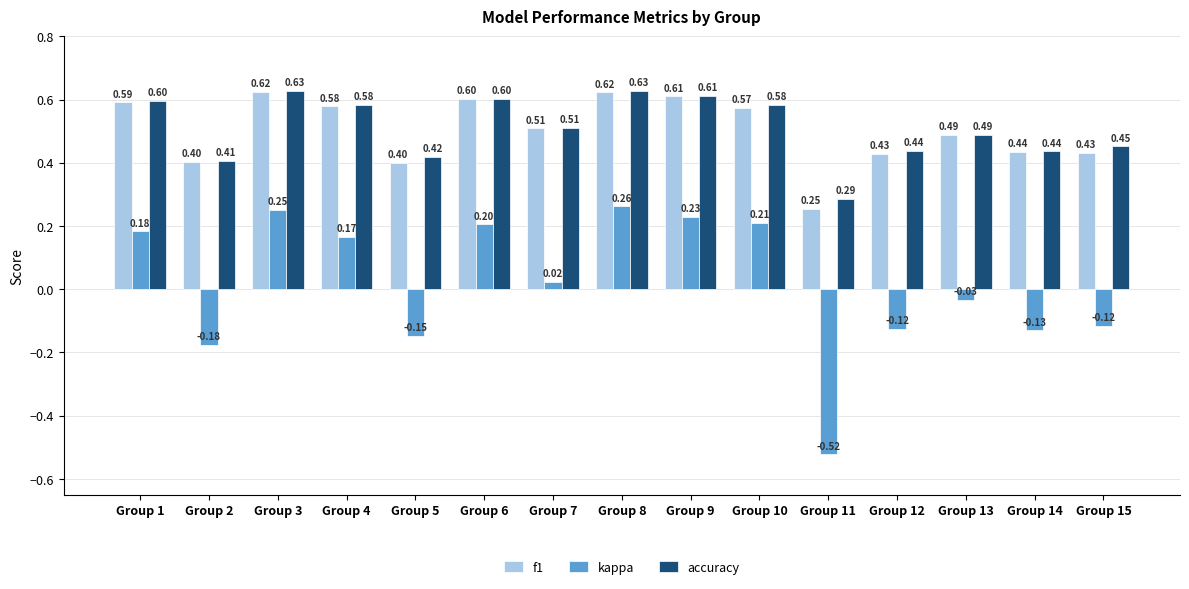

How many values in the kappa series are below 0?

7